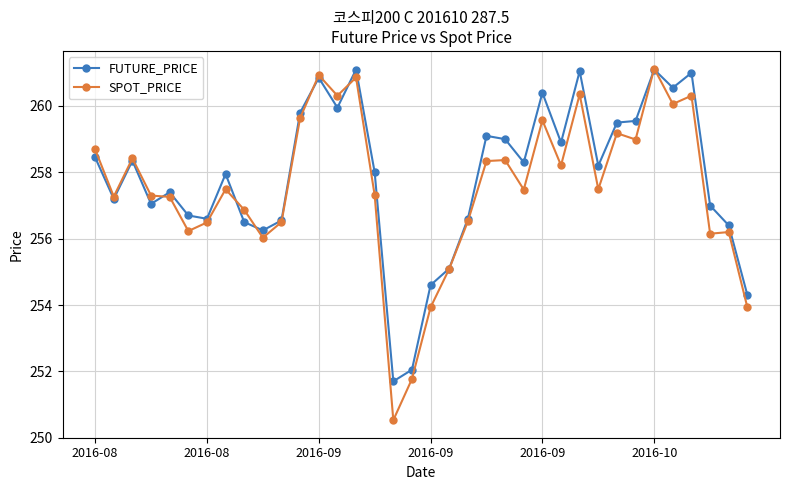

True or false: FUTURE_PRICE and SPOT_PRICE intersect in this chart.

True